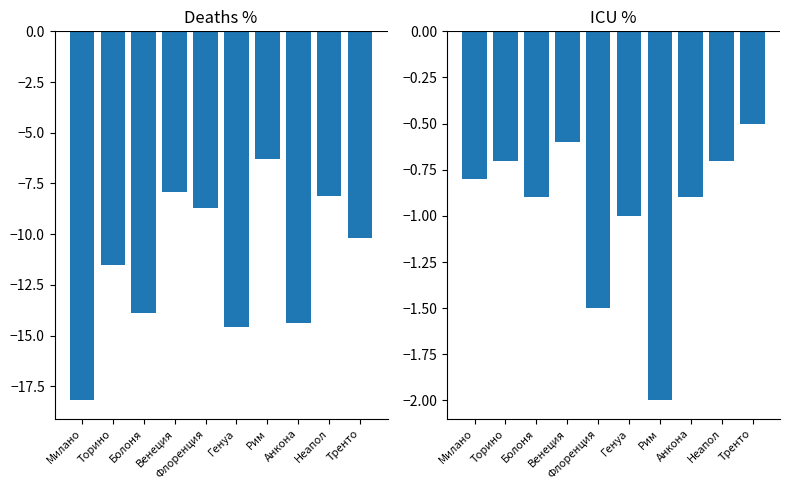

Which series has the largest range (max minus min)?

Deaths%